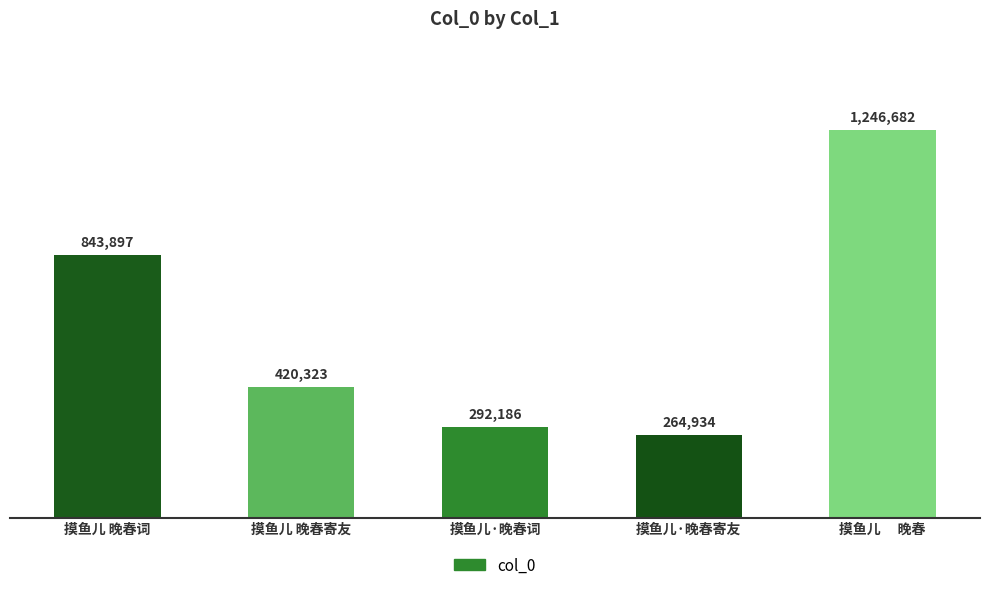

Rank the categories by value from highest to lowest.

摸鱼儿　 晚春, 摸鱼儿 晚春词, 摸鱼儿 晚春寄友, 摸鱼儿·晚春词, 摸鱼儿·晚春寄友